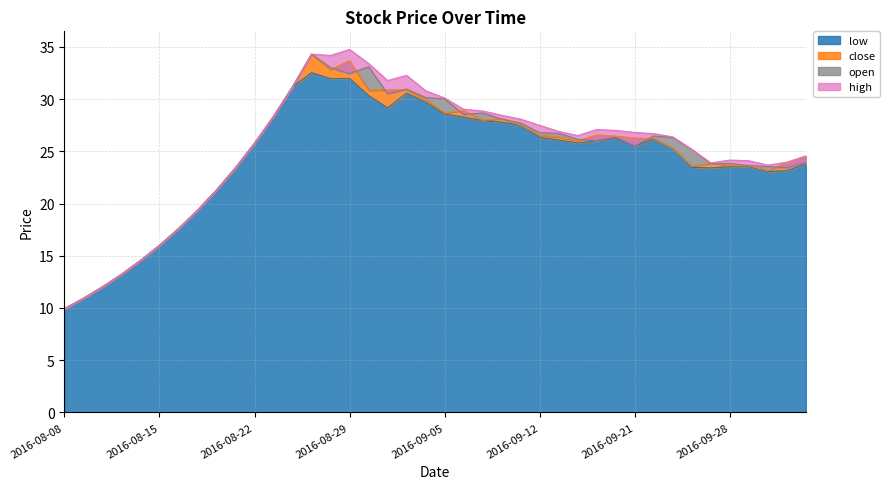

The value of close at 2016-09-08 is 28.1. True or false?

True